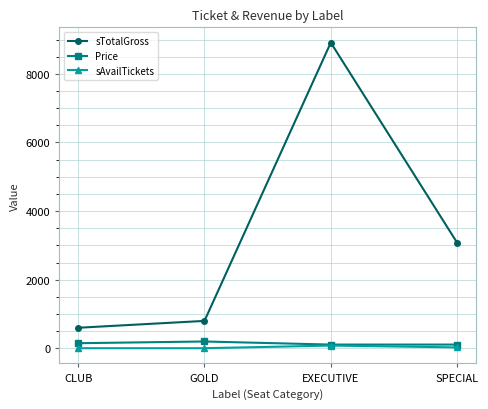

Is it true that sTotalGross equals 721 at SPECIAL?

False